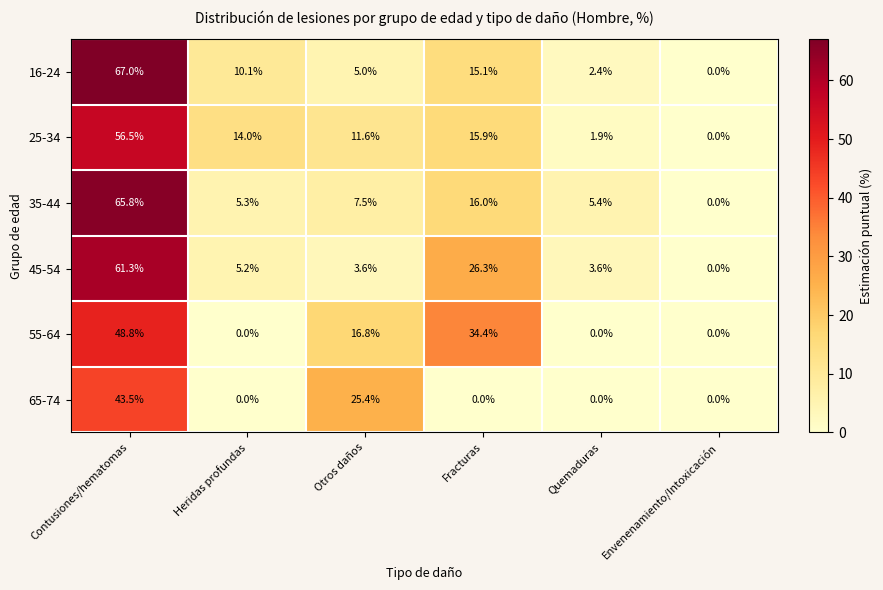

What is the difference between the maximum and minimum values in the 55-64 series?

48.8